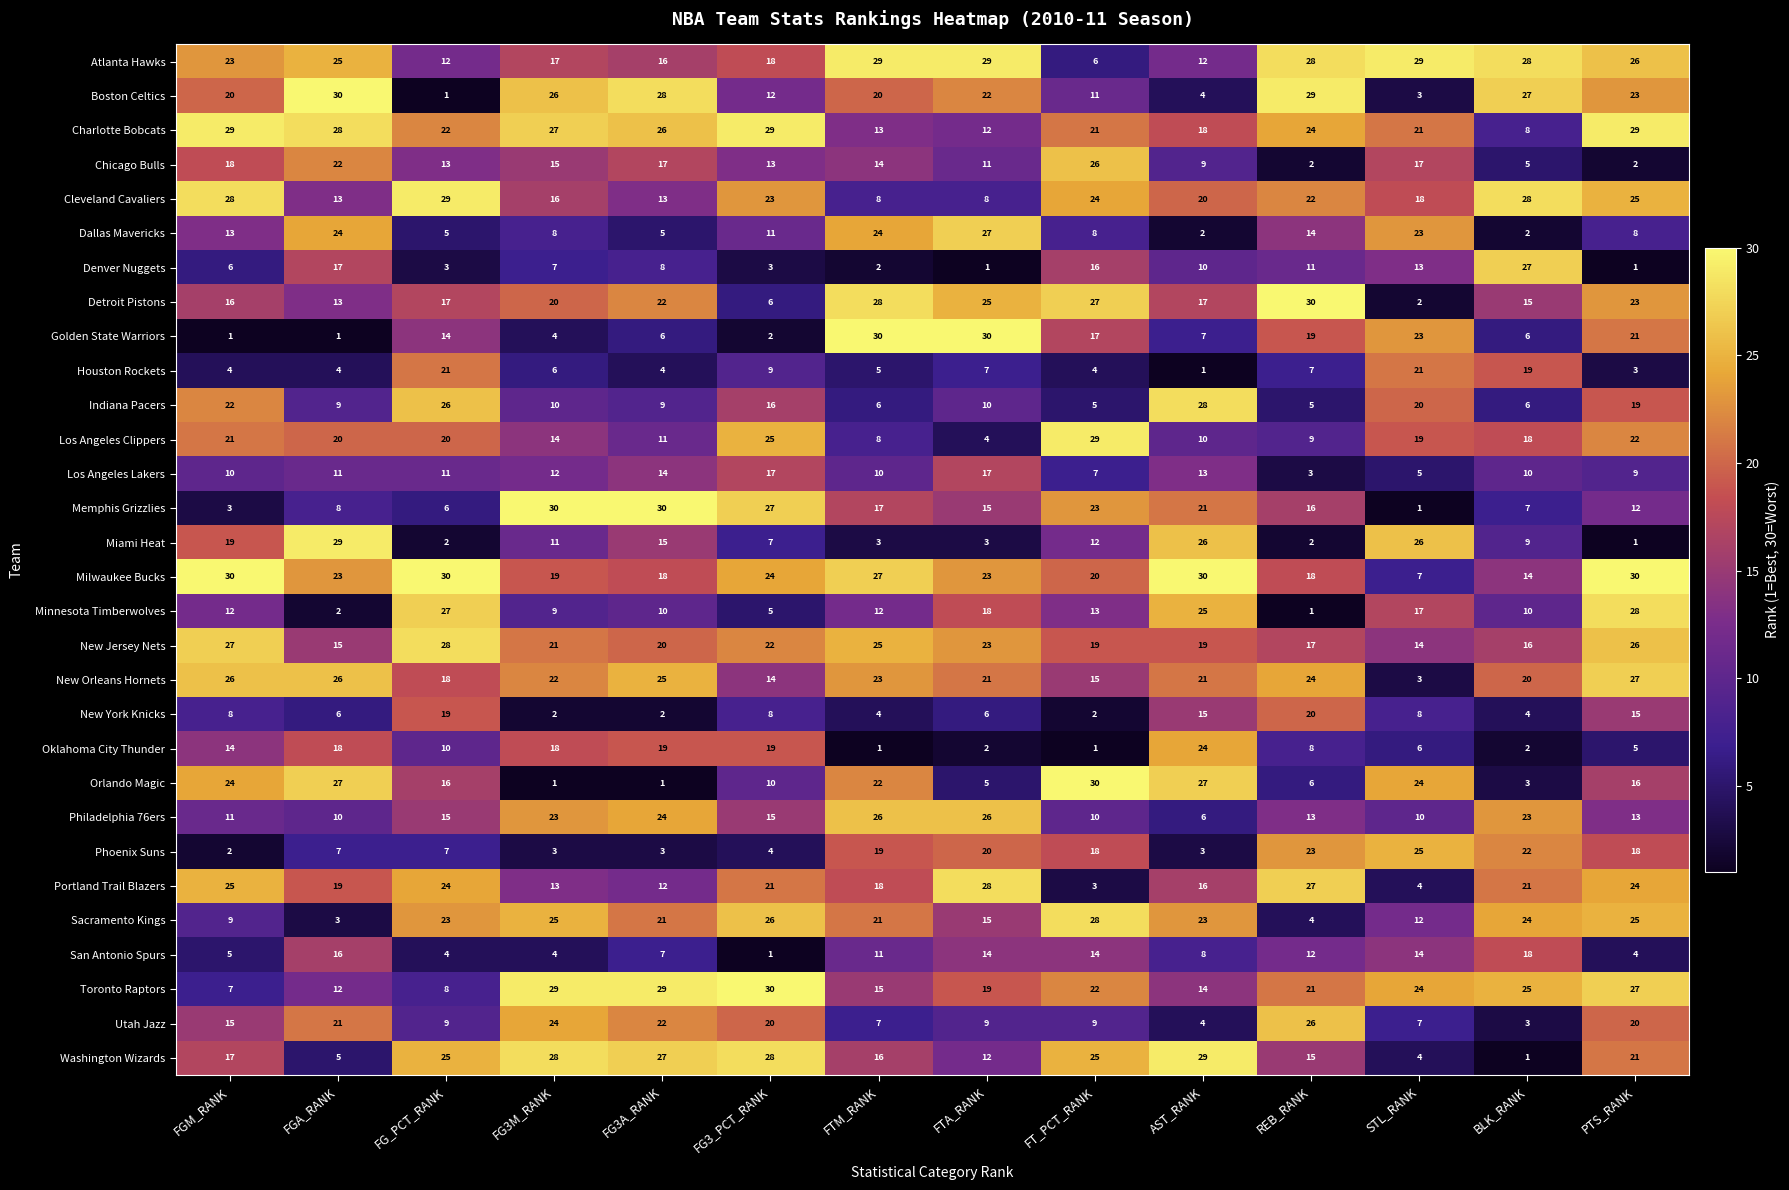

The value of Phoenix Suns at FG3_PCT_RANK is 1. True or false?

False